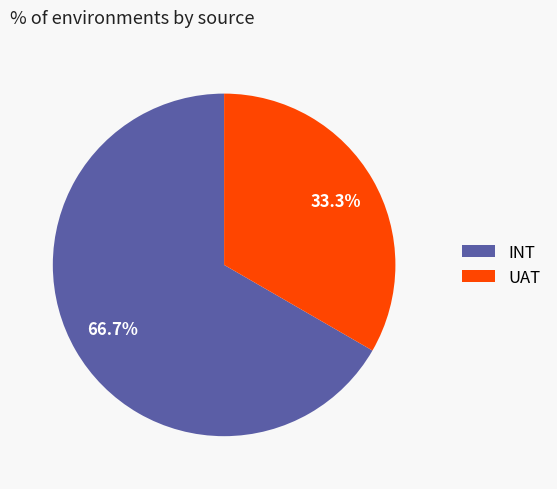

Which slice is the largest?

INT